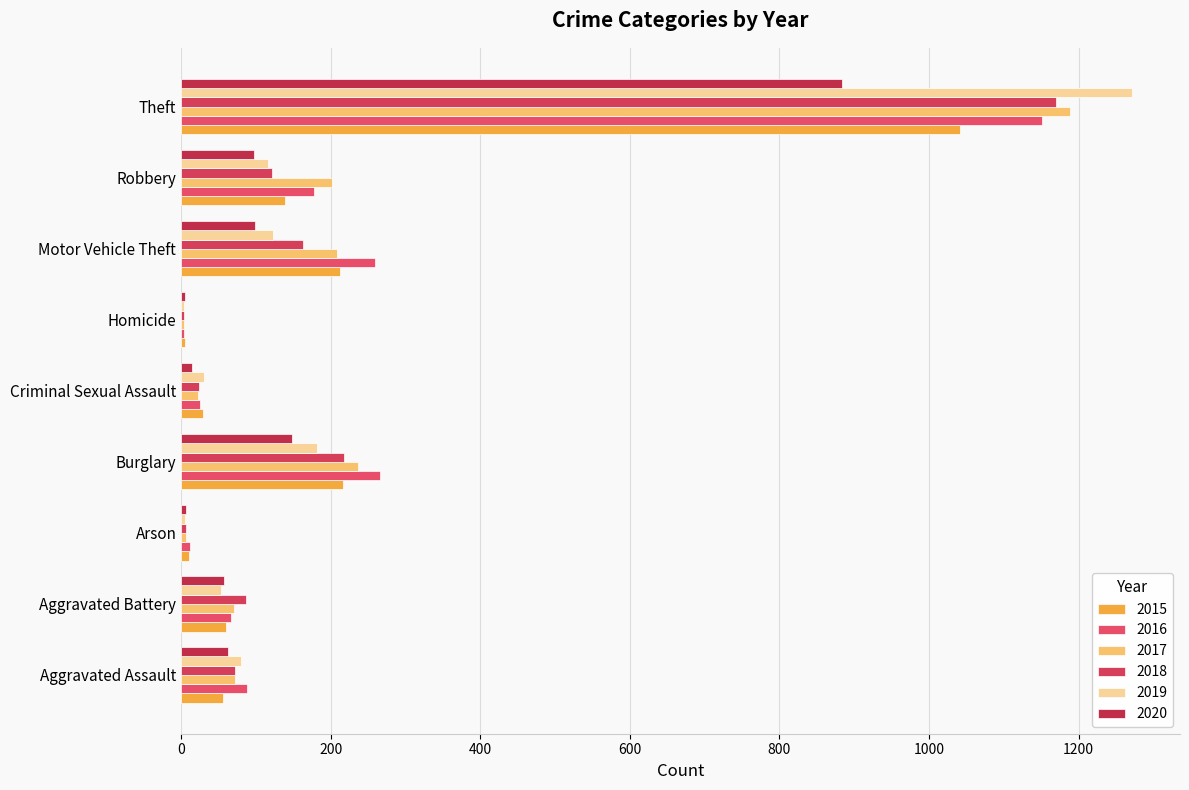

List the labels in order of 2019 value, smallest first.

Homicide, Arson, Criminal Sexual Assault, Aggravated Battery, Aggravated Assault, Robbery, Motor Vehicle Theft, Burglary, Theft